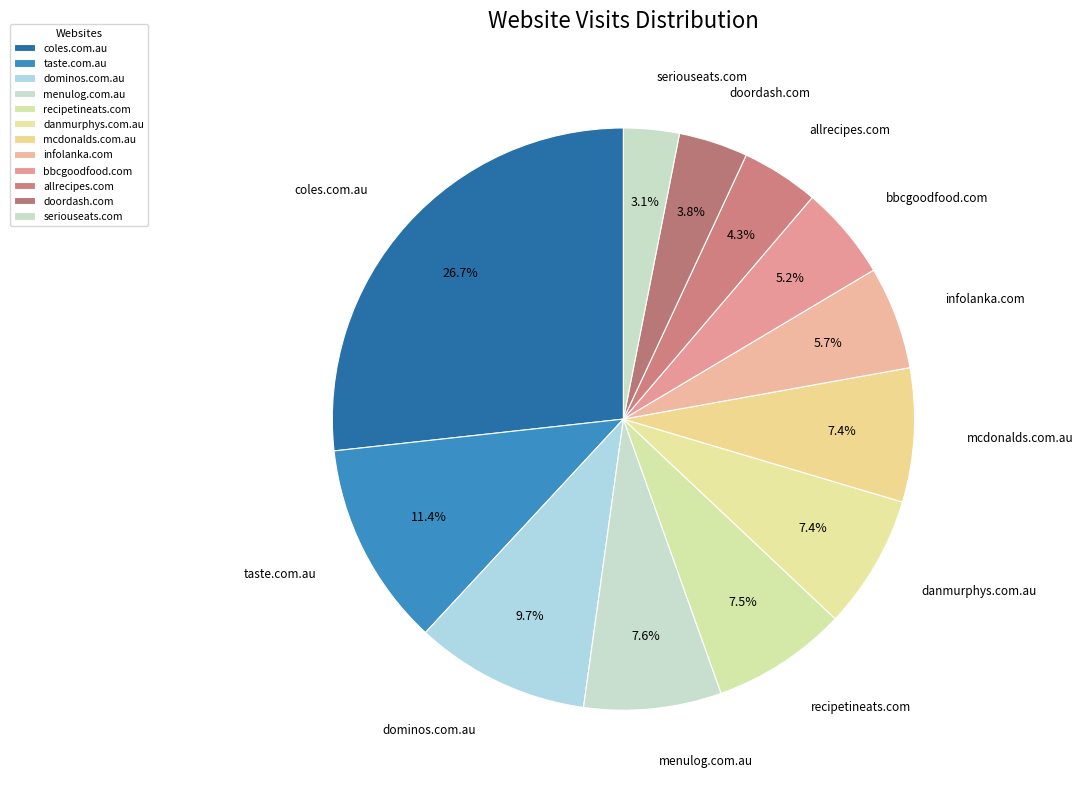

How many segments does this pie chart have?

12